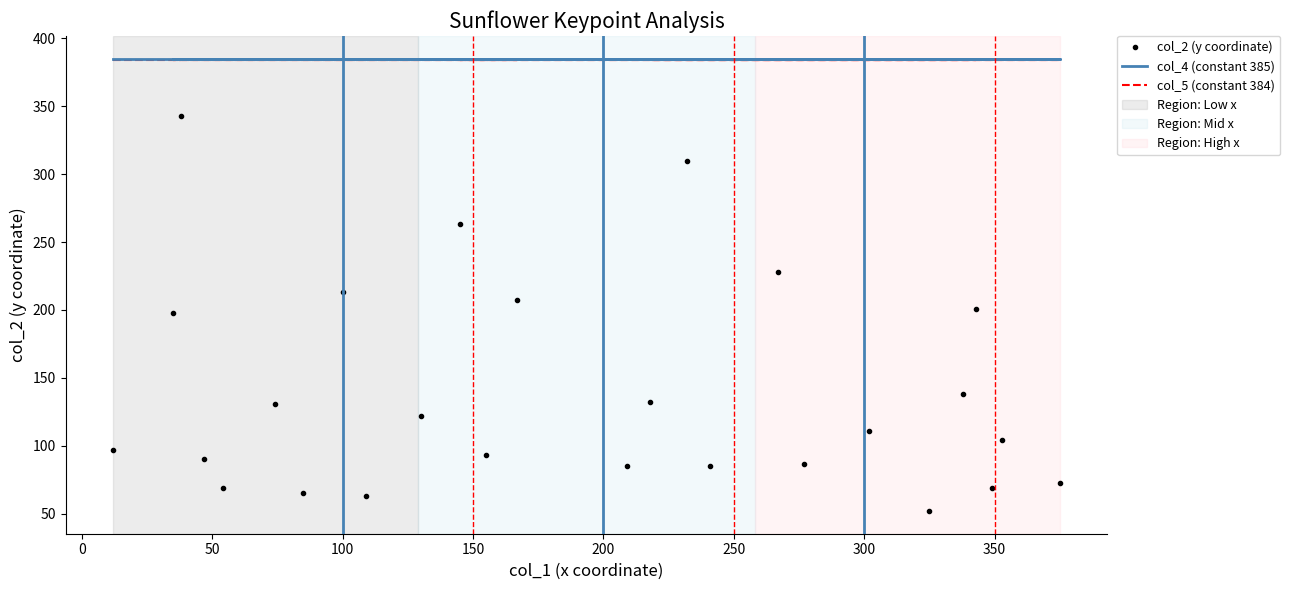

What value does the col_4 (constant 385) series have at 300?

385